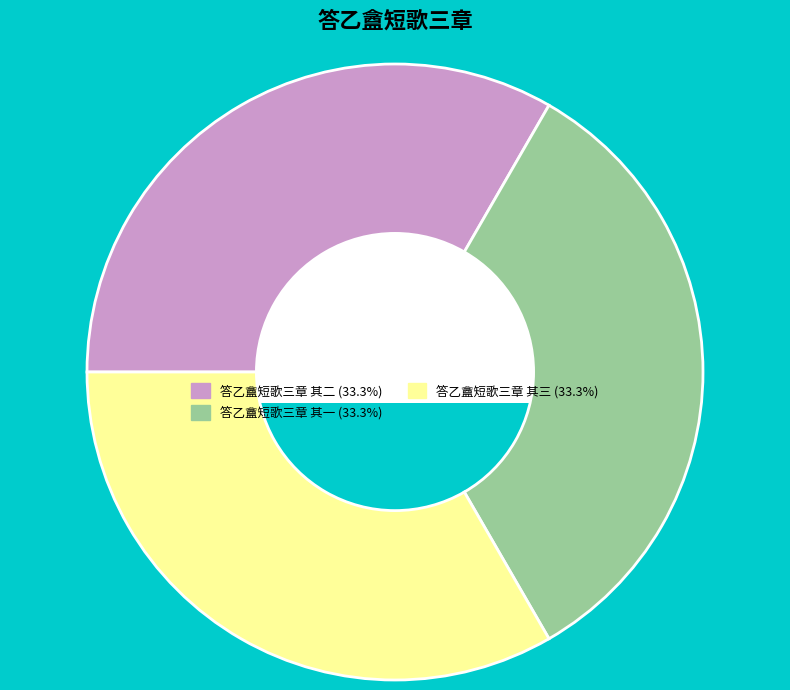

Does 答乙盦短歌三章 其三 represent more than half of the total?

No